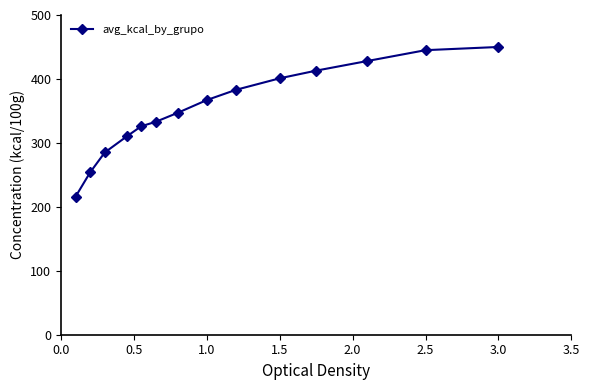

What is the minimum value shown in the chart?

216